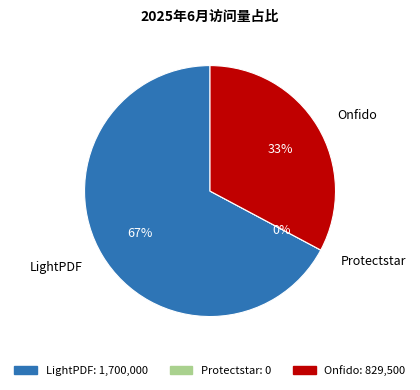

How many slices are in this pie chart?

3